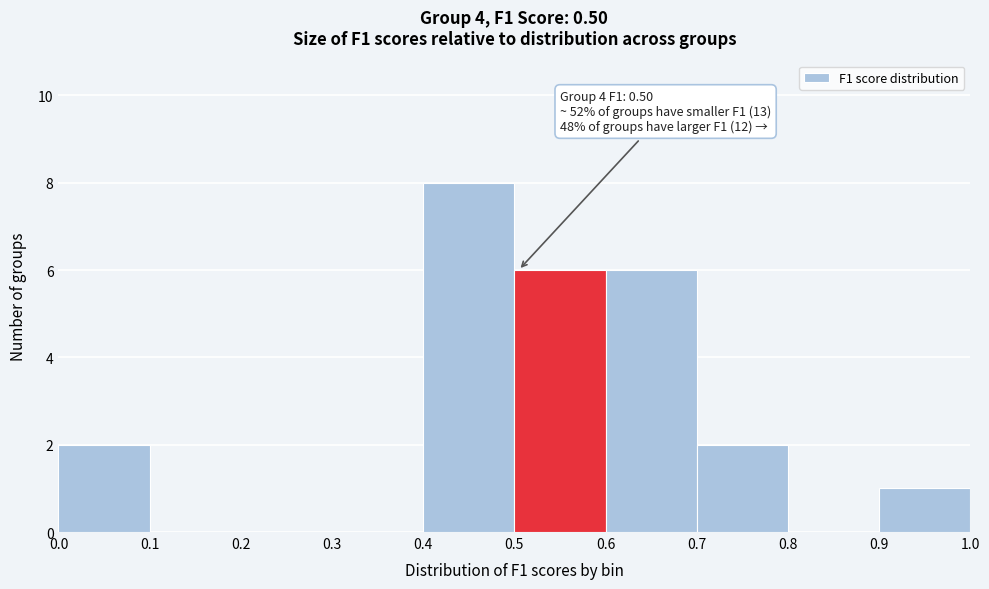

Which range on the x-axis has the tallest bar?

0.4 to 0.5